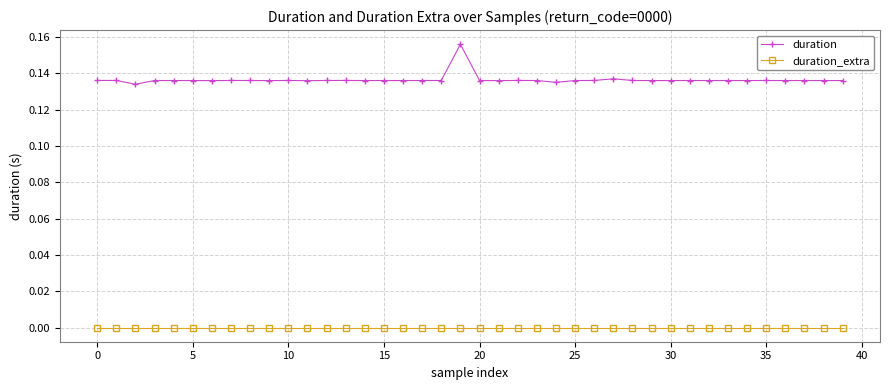

Which series has the widest spread of values?

duration